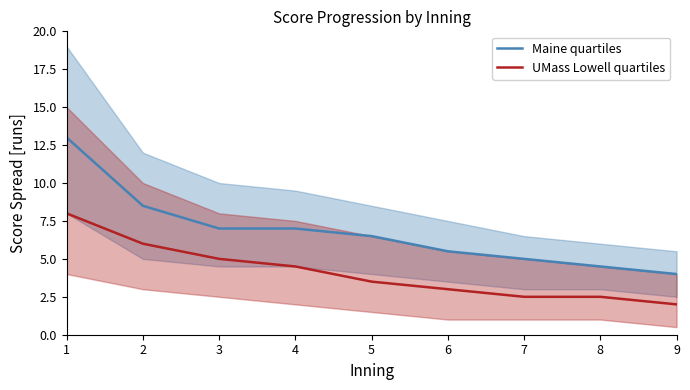

Does the chart have visible grid lines?

No